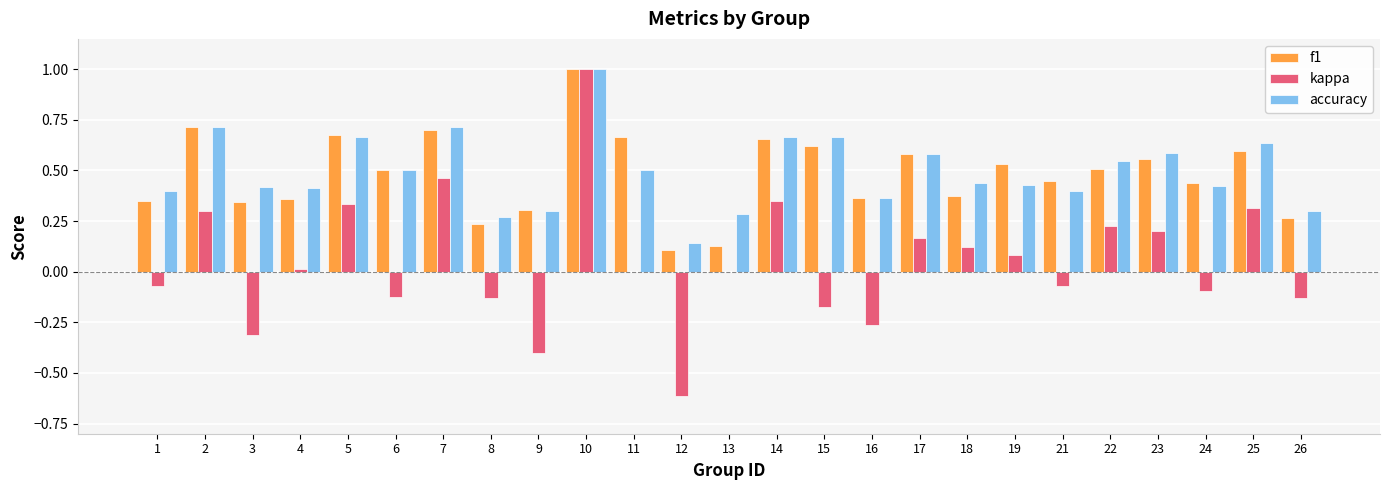

True or false: f1 has a value of 0.5 at 22.

True